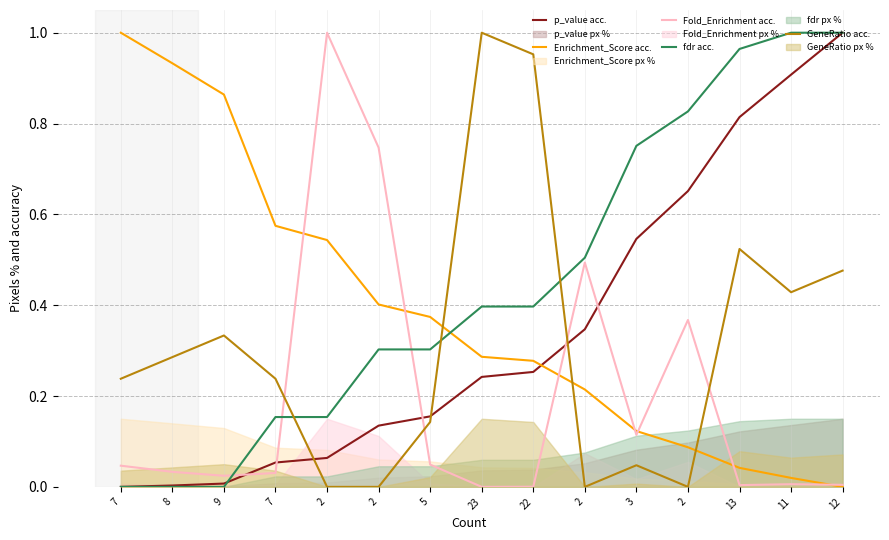

Which series has the largest total across all categories?

fdr acc.